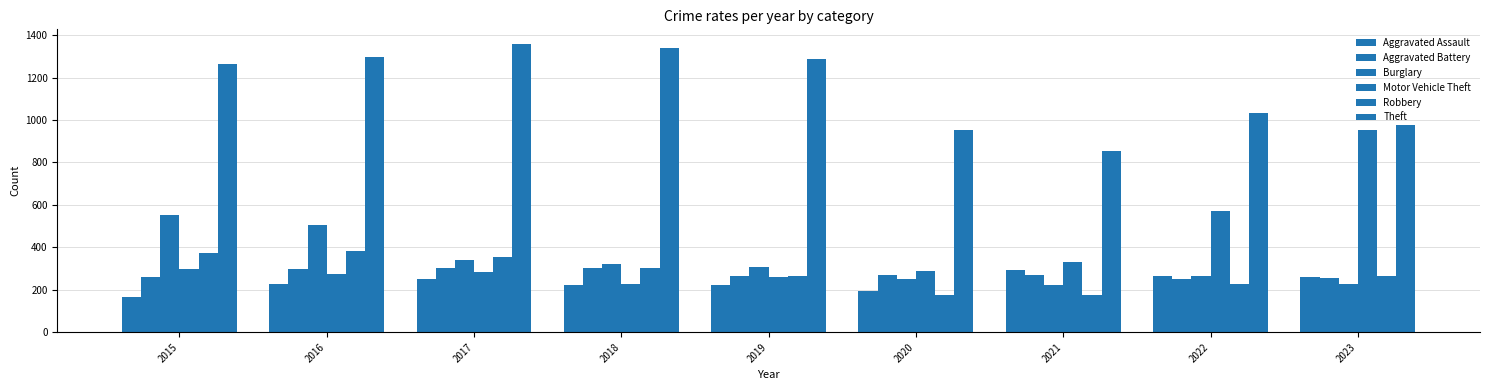

List the labels in order of Theft value, largest first.

2017, 2018, 2016, 2019, 2015, 2022, 2023, 2020, 2021